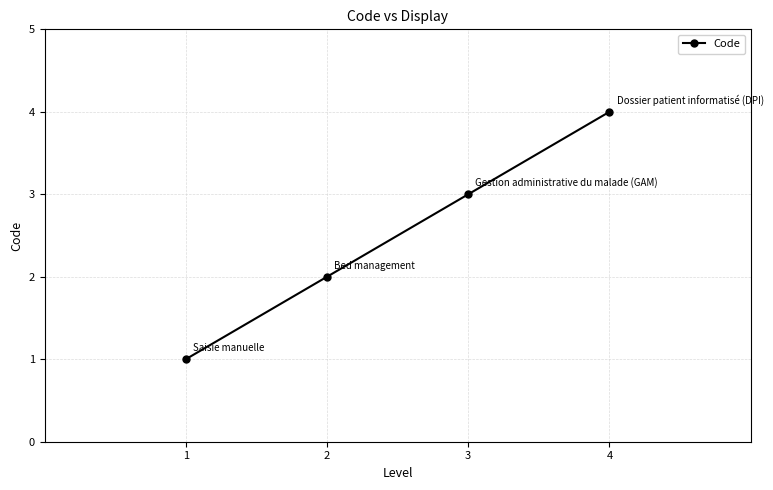

Reading right to left, list all the values displayed in this chart.

4=4	3=3	2=2	1=1